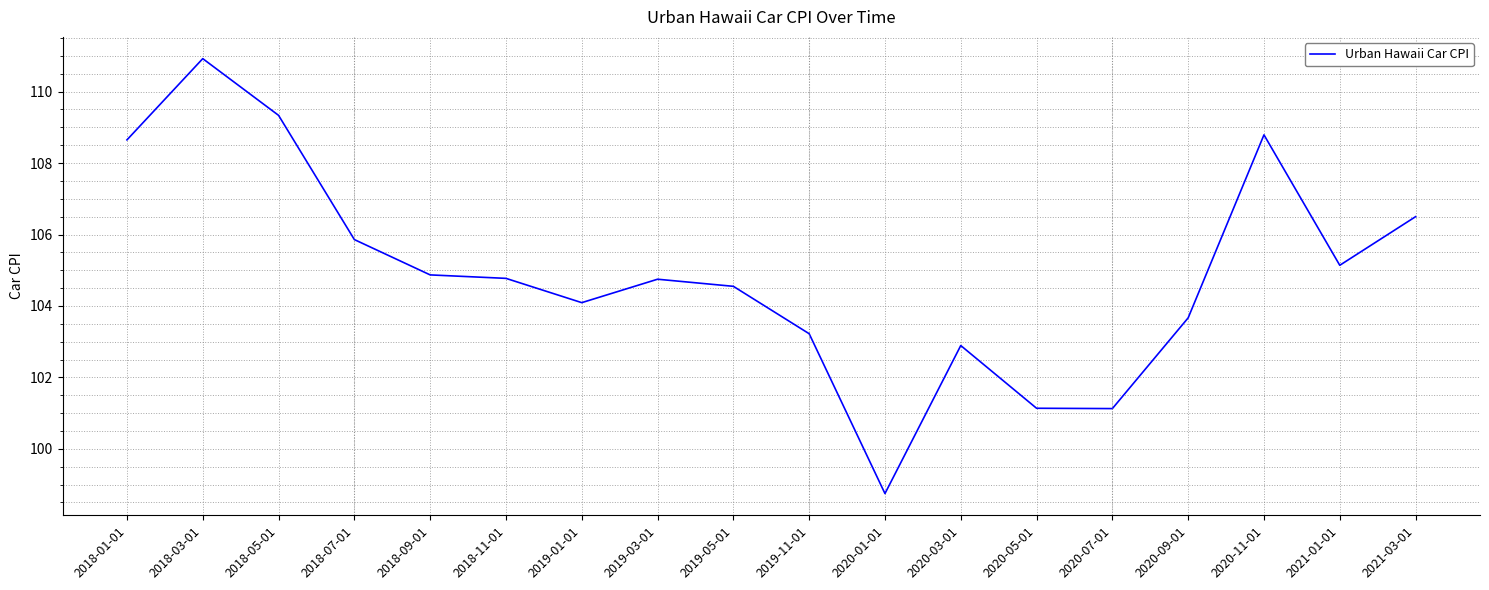

Where is the data nearest to the value 104?

2019-01-01